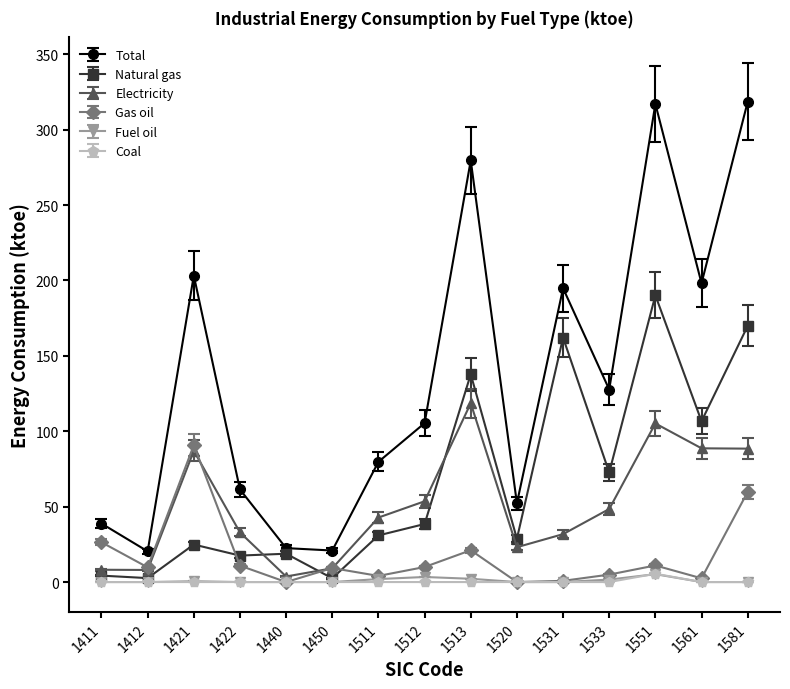

How many lines are shown in the chart?

6